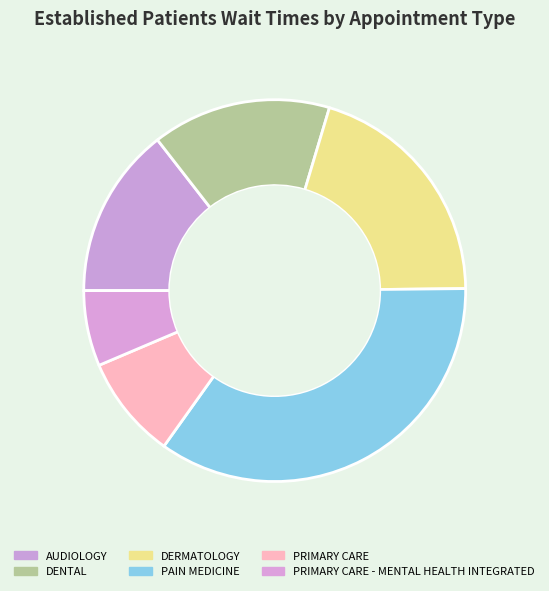

Is there any slice that represents more than half of the pie?

No